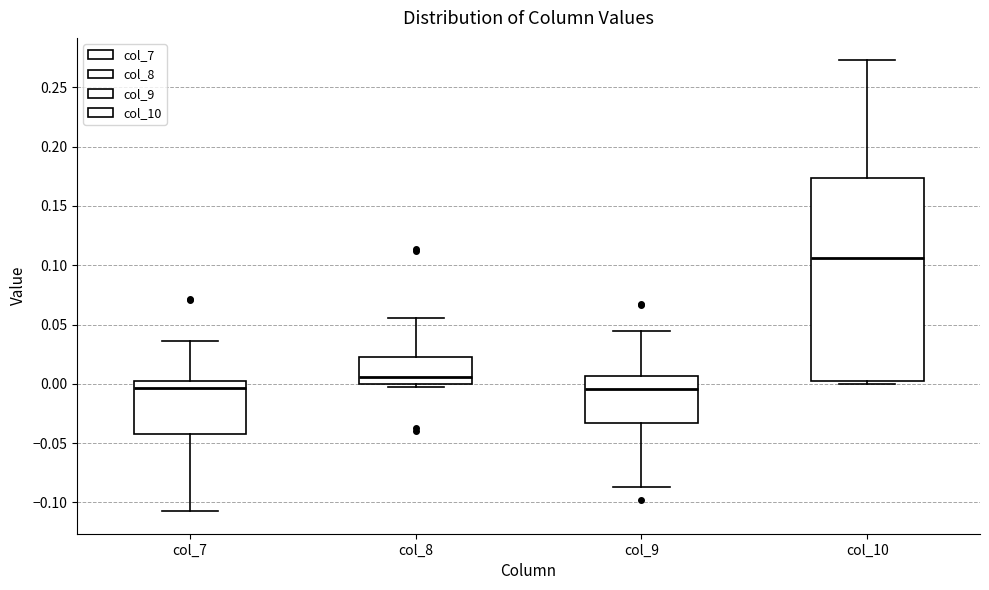

Reading left to right, transcribe this box plot: for each box, give where its median line is, the range the box spans, and where its two whiskers end, as read against the y-axis. The values are not printed on the chart, so give them approximately, as read against the axis.

col_7: median -0.005, box -0.040 to 0.005, whiskers -0.105 to 0.035
col_8: median 0.005, box 0.000 to 0.020, whiskers -0.005 to 0.055
col_9: median -0.005, box -0.035 to 0.005, whiskers -0.085 to 0.045
col_10: median 0.105, box 0.000 to 0.175, whiskers 0.000 (just below the box's lower edge) to 0.275